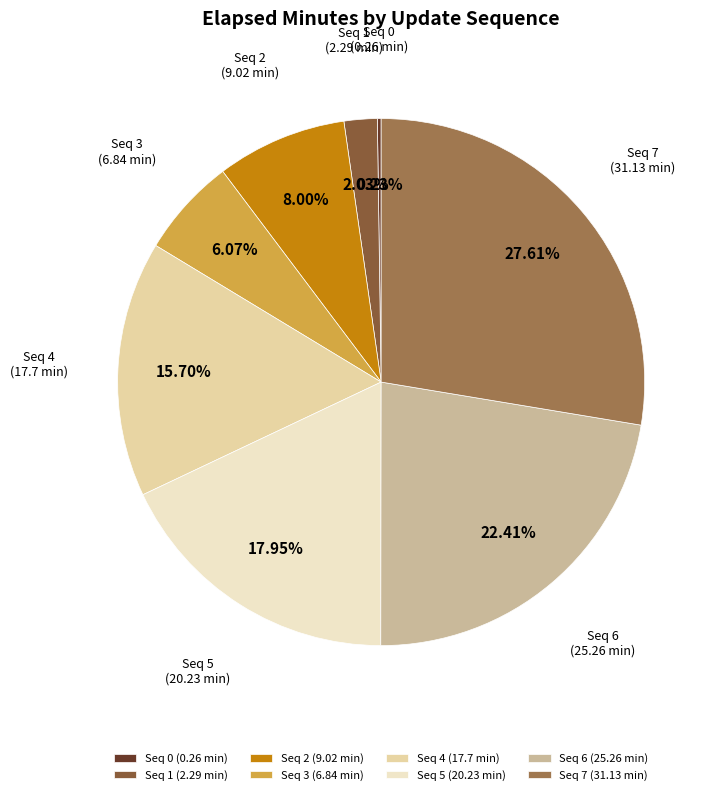

Do Seq 2 (9.02 min) and Seq 6 (25.26 min) together represent more than half of the pie?

No